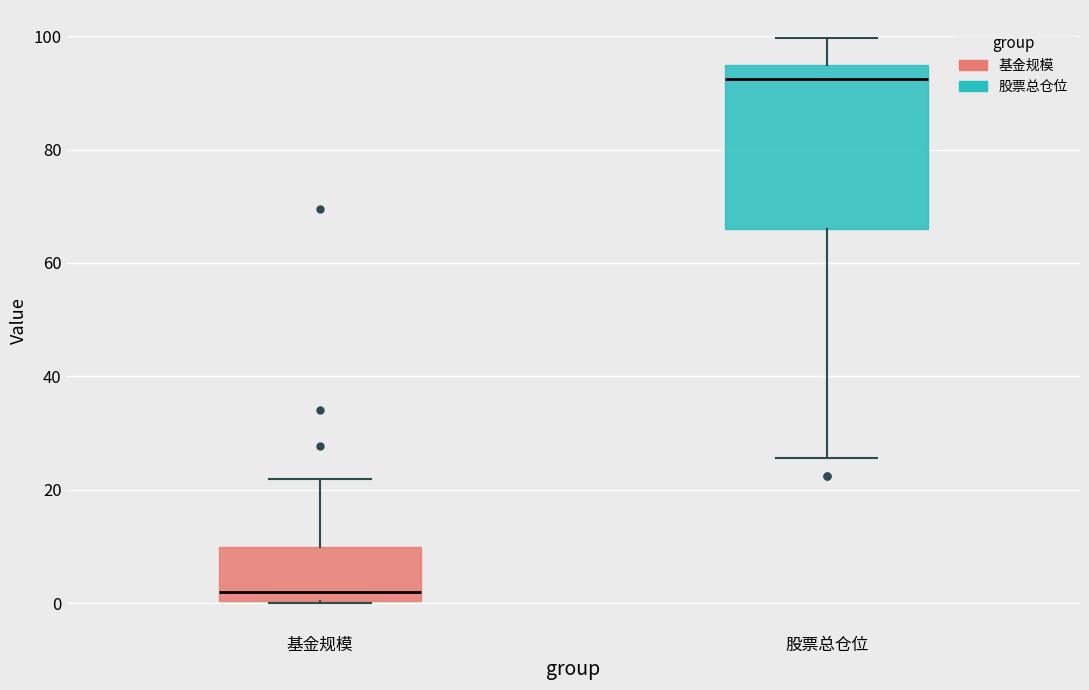

Which box has the lowest median line?

基金规模